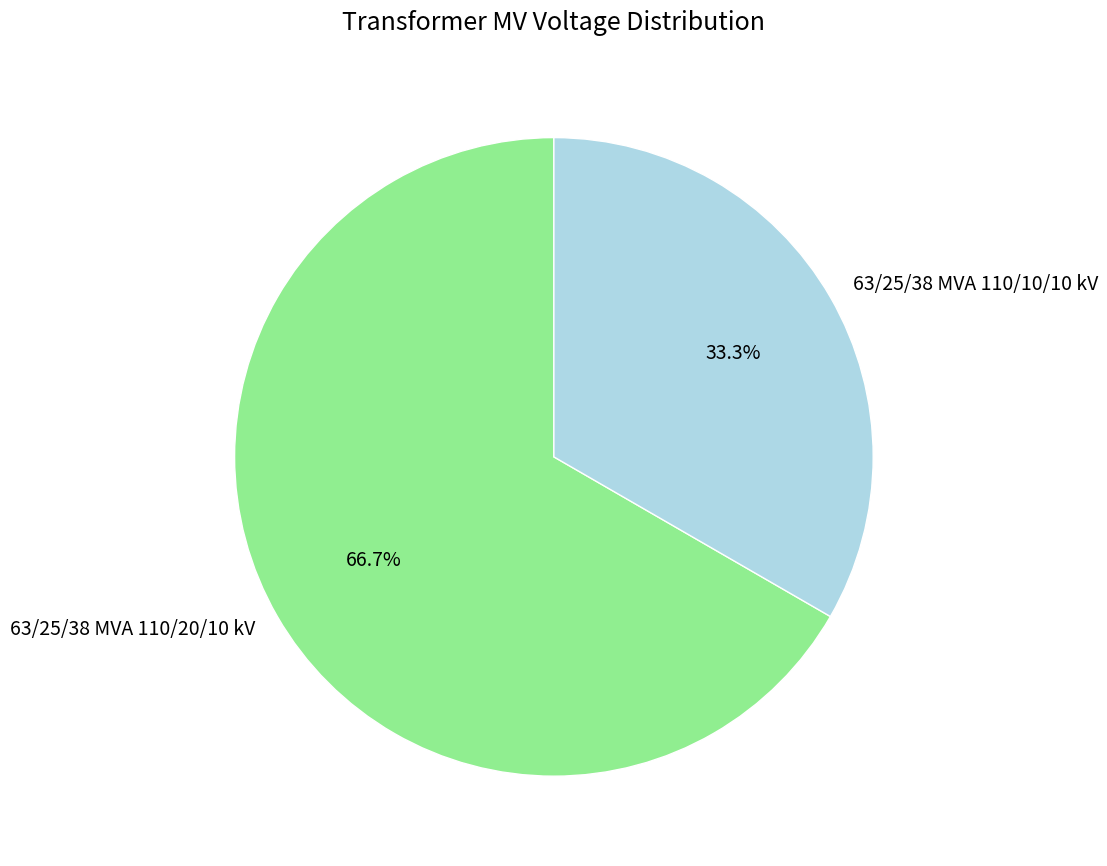

Which category has the smallest portion of the pie?

63/25/38 MVA 110/10/10 kV